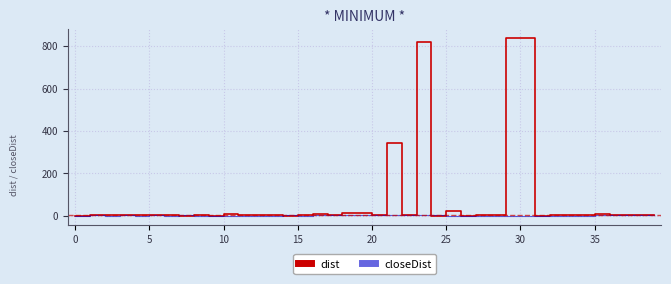

What is the greatest value displayed?

838.7